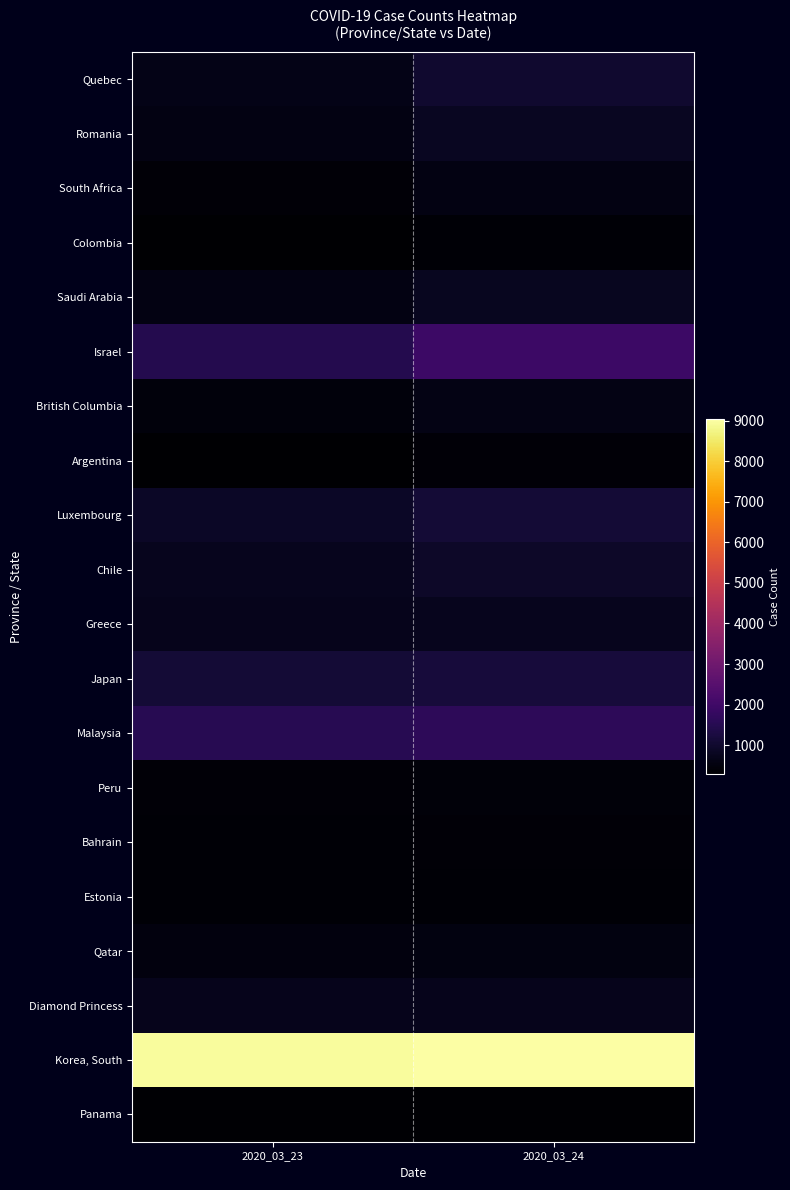

What is the difference between the highest and lowest values at 2020_03_23?

8684